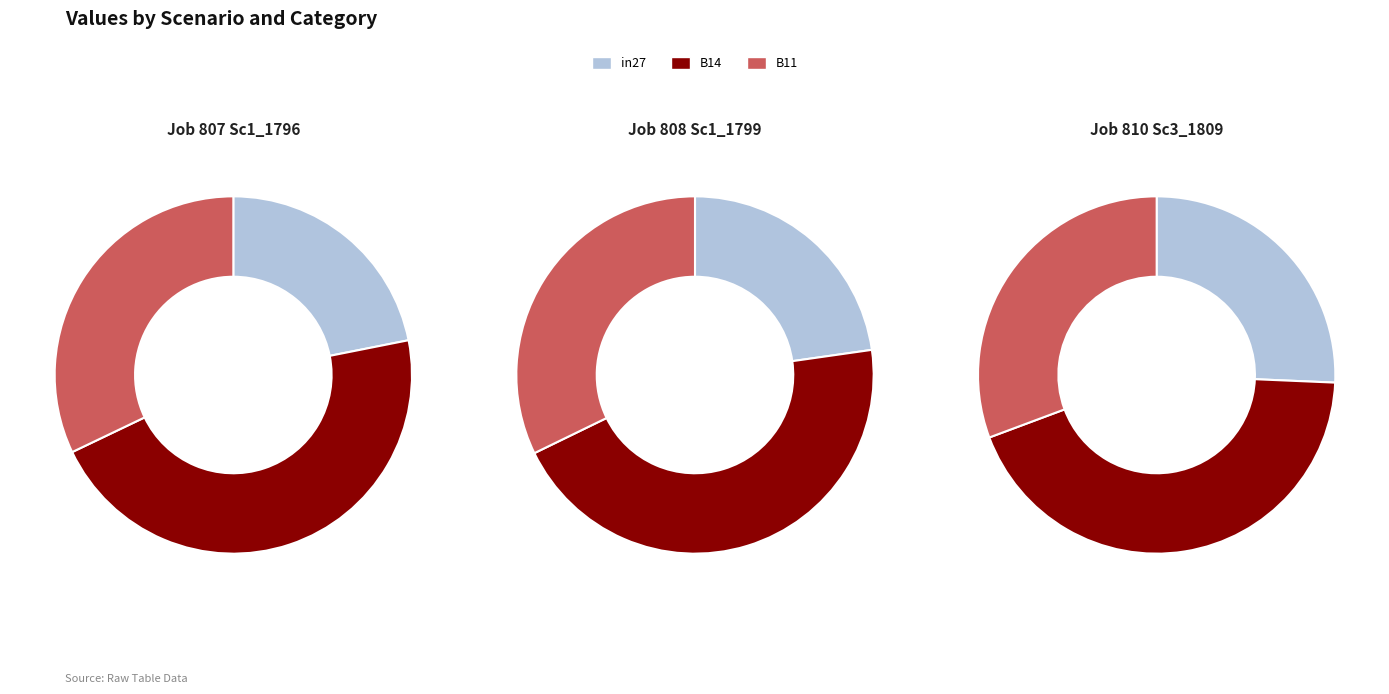

How many slices are in this pie chart?

3